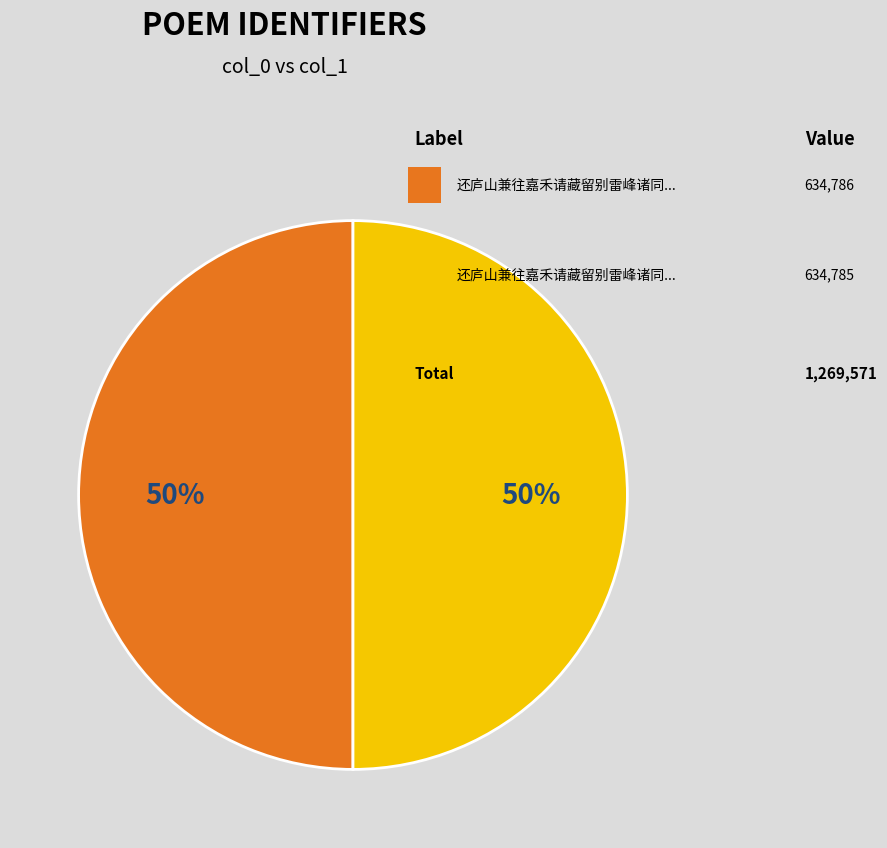

To the nearest percent, what is the average slice percentage?

50%